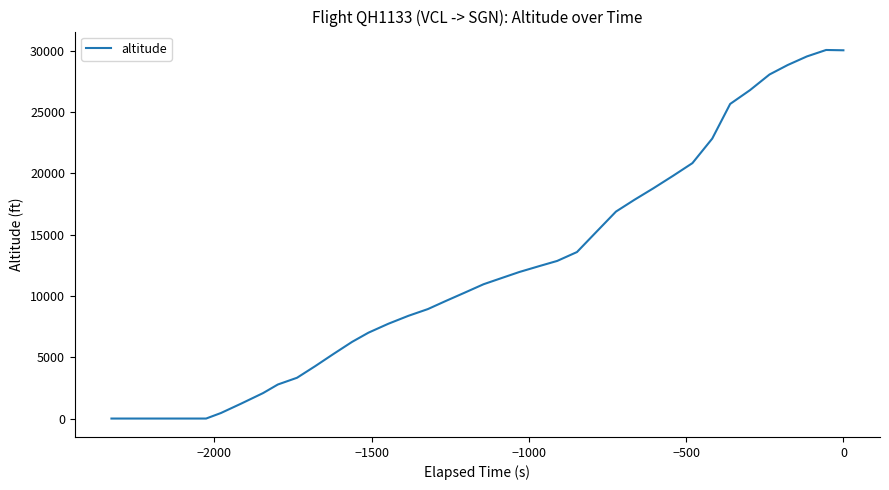

What is the difference between the maximum and minimum values?

30050